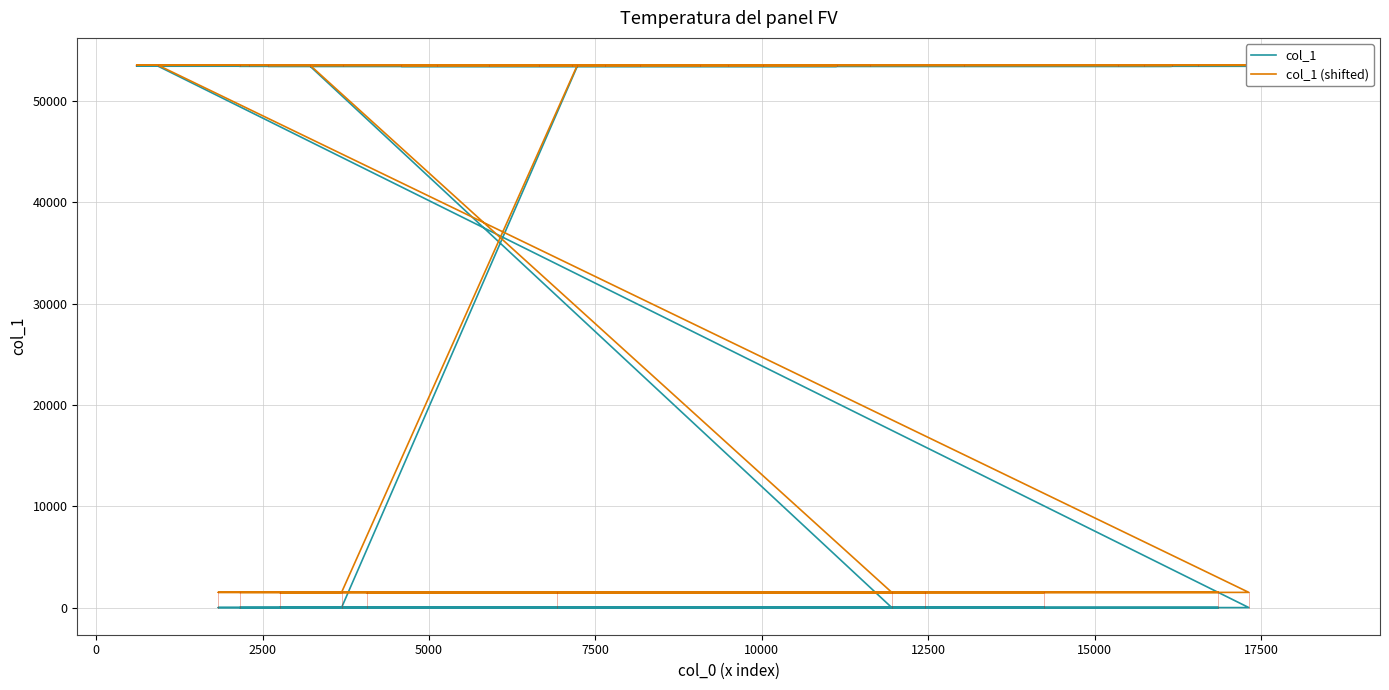

What is the average value of the col_1 series?

38745.1